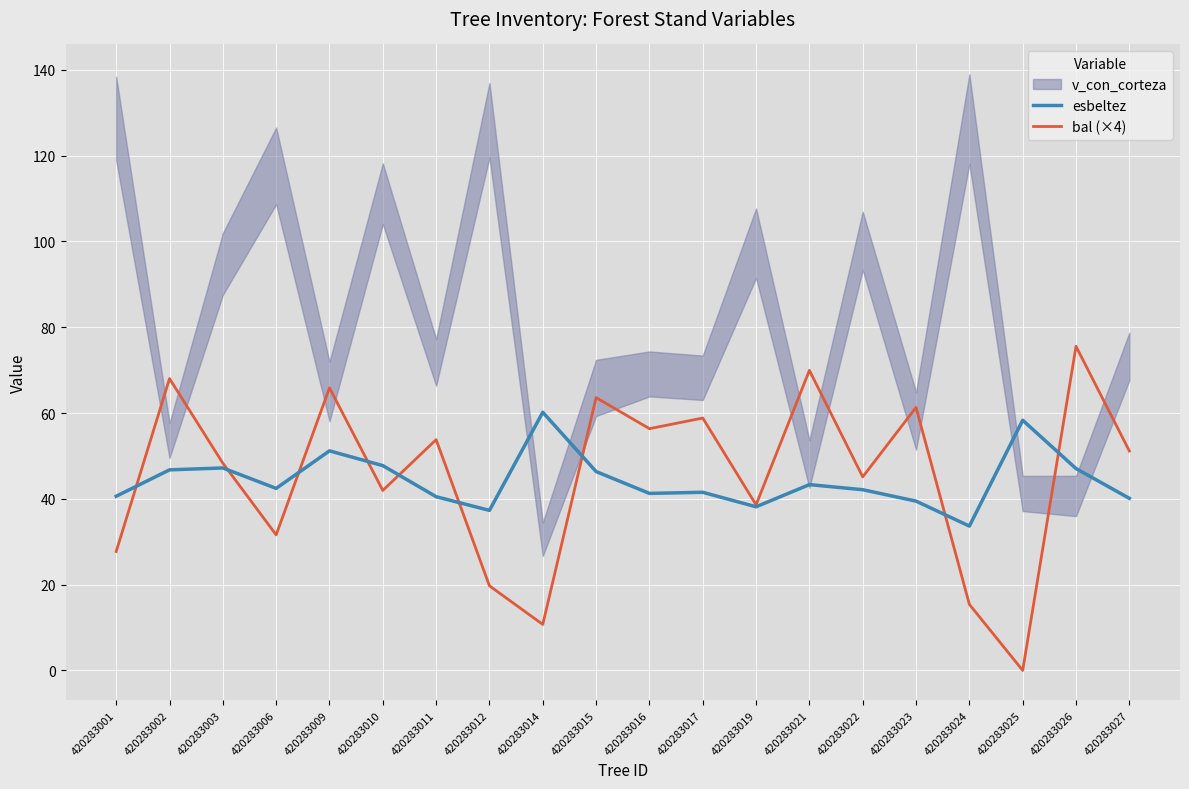

What is the spread (max minus min) of values at 420283009?

14.7